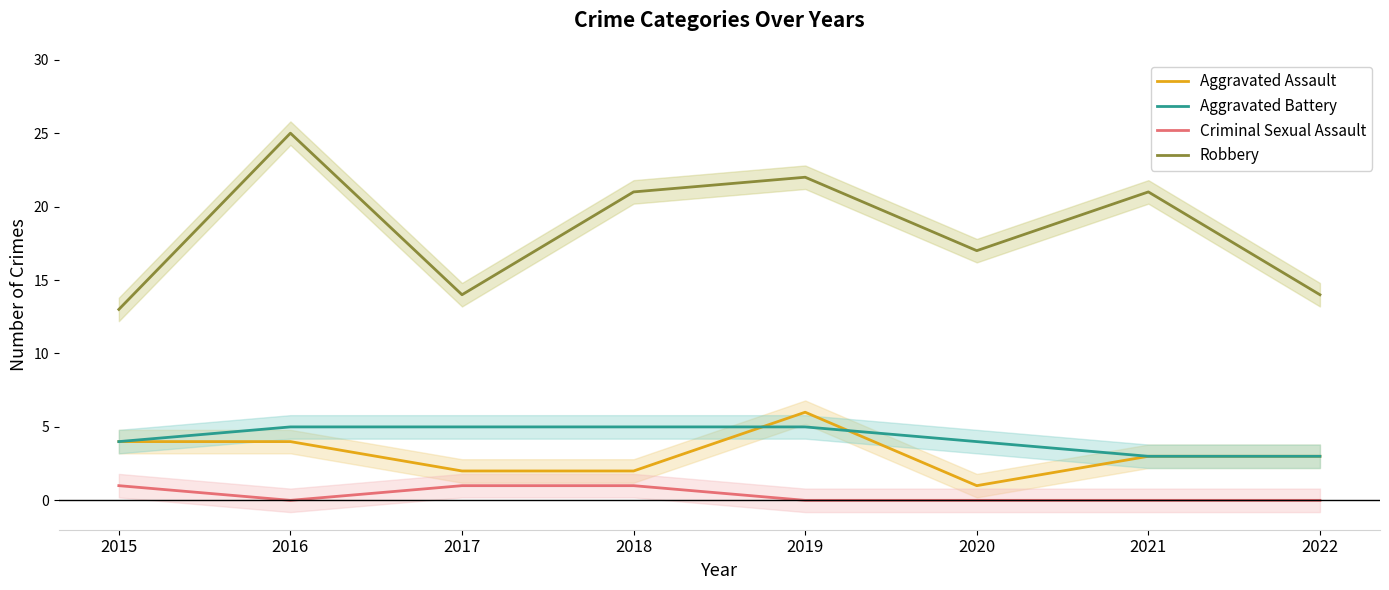

The Aggravated Battery series shows 2 at 2018. True or false?

False